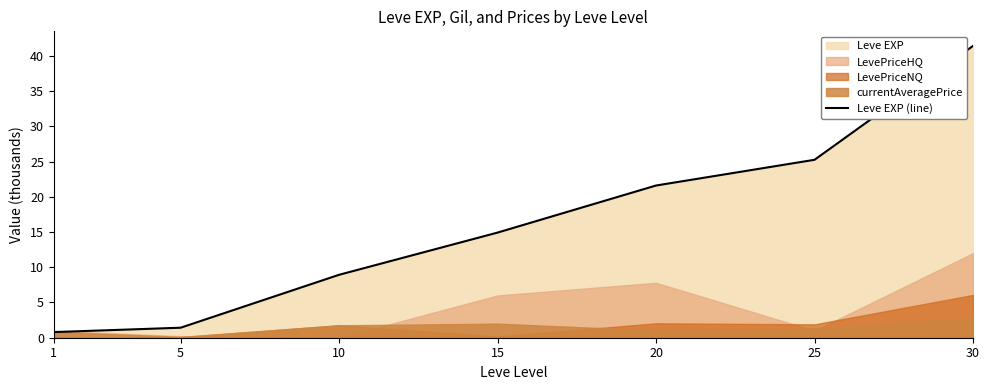

Where is the data nearest to the value 21?

20